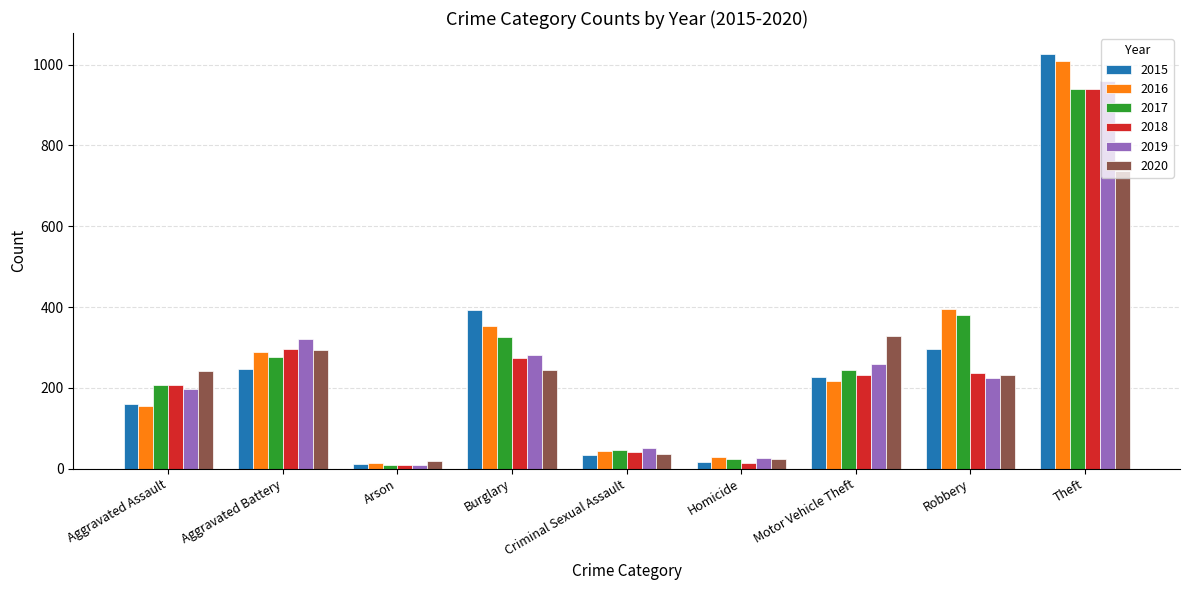

What is the minimum value for 2015?

11